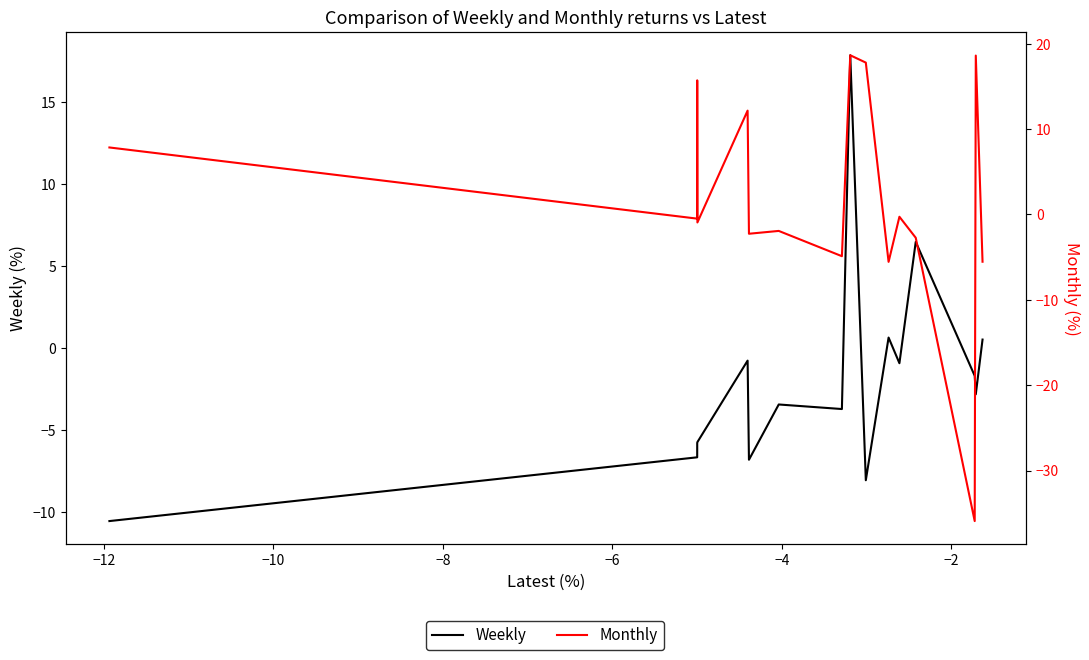

How many interior local peaks does the Weekly series have?

5